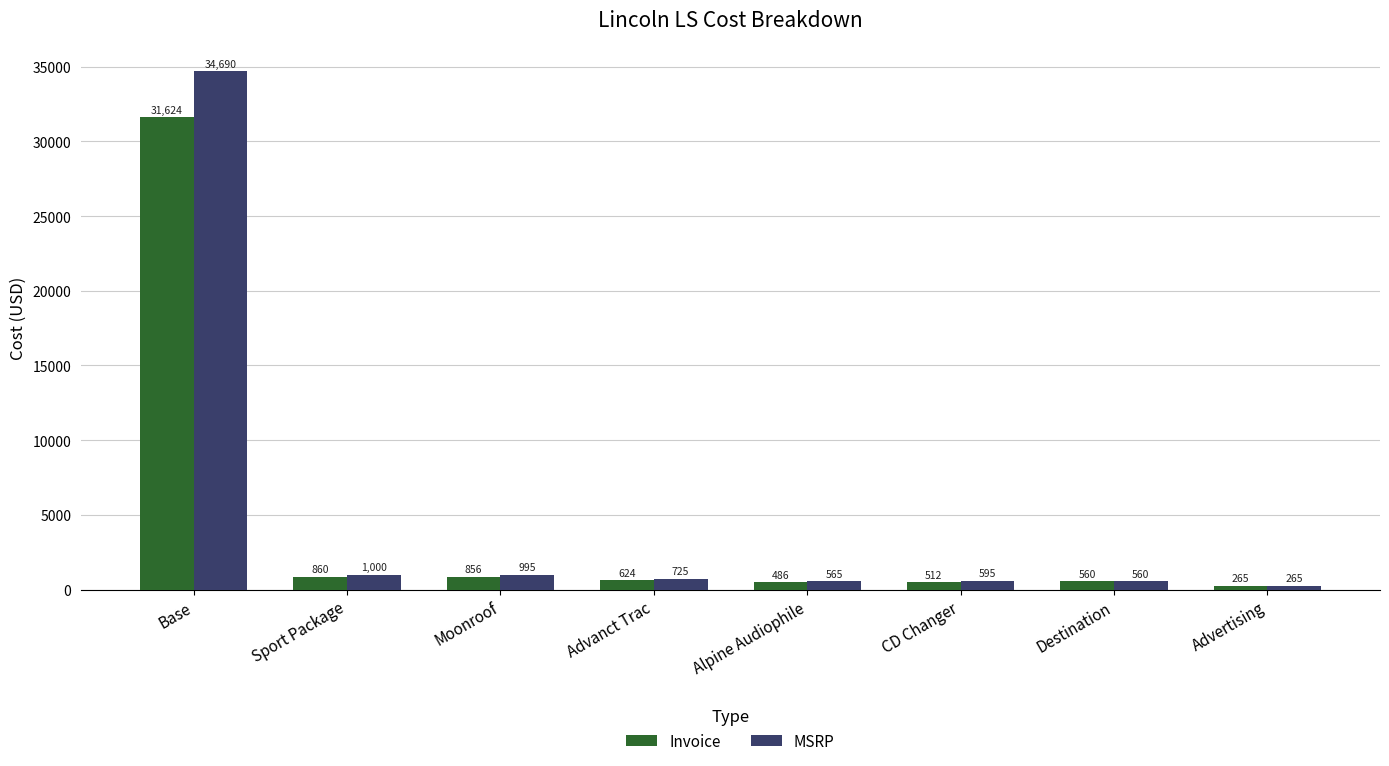

What is the difference between the second highest and second lowest values in the Invoice series?

374